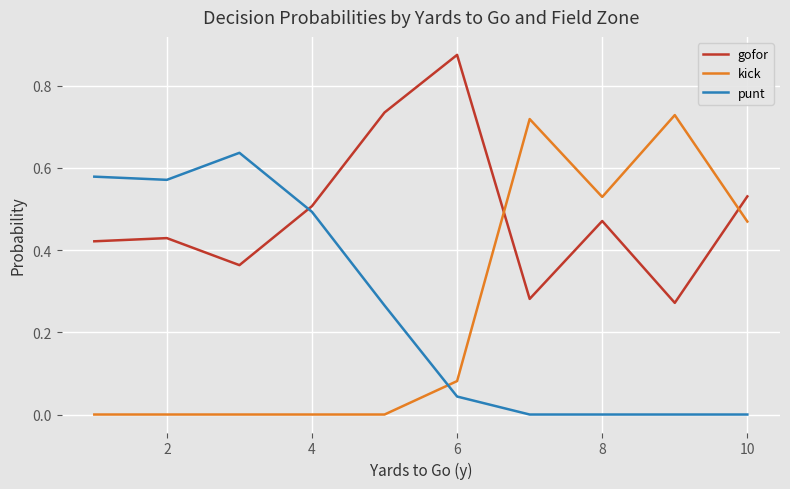

Which series has the largest total across all categories?

gofor